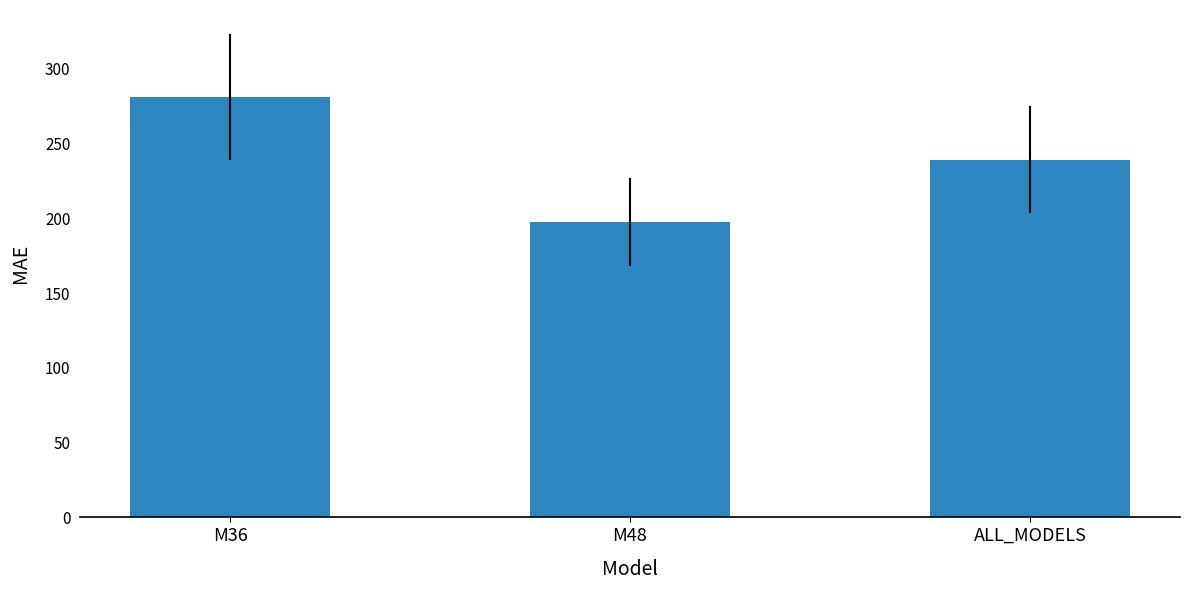

At which category does the chart reach its peak across all series?

M36